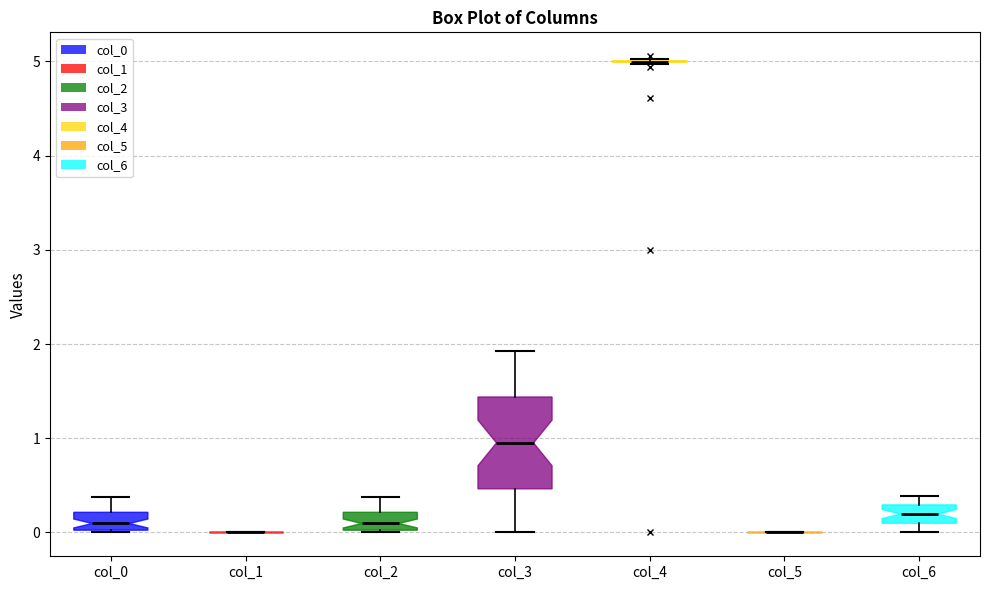

Reading left to right, transcribe this box plot: for each box, give where its median line is, the range the box spans, and where its two whiskers end, as read against the y-axis. The values are not printed on the chart, so give them approximately, as read against the axis.

col_0: median 0.1, box 0.0 to 0.2, whiskers 0.0 to 0.4
col_1: box collapsed to a line at 0.0, whiskers 0.0 to 0.0
col_2: median 0.1, box 0.0 to 0.2, whiskers 0.0 to 0.4
col_3: median 1.0, box 0.5 to 1.4, whiskers 0.0 to 1.9
col_4: box collapsed to a line at 5.0, whiskers 5.0 to 5.0
col_5: box collapsed to a line at 0.0, whiskers 0.0 to 0.0
col_6: median 0.2, box 0.1 to 0.3, whiskers 0.0 to 0.4